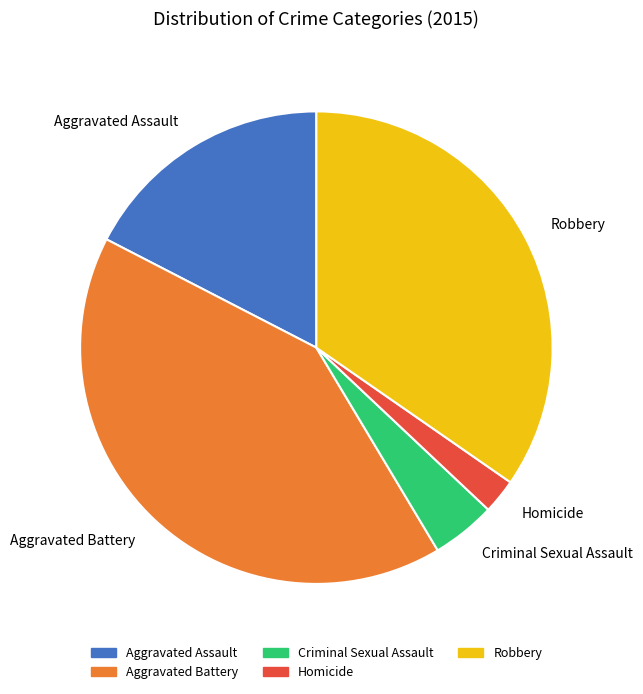

Does Criminal Sexual Assault represent more than half of the total?

No